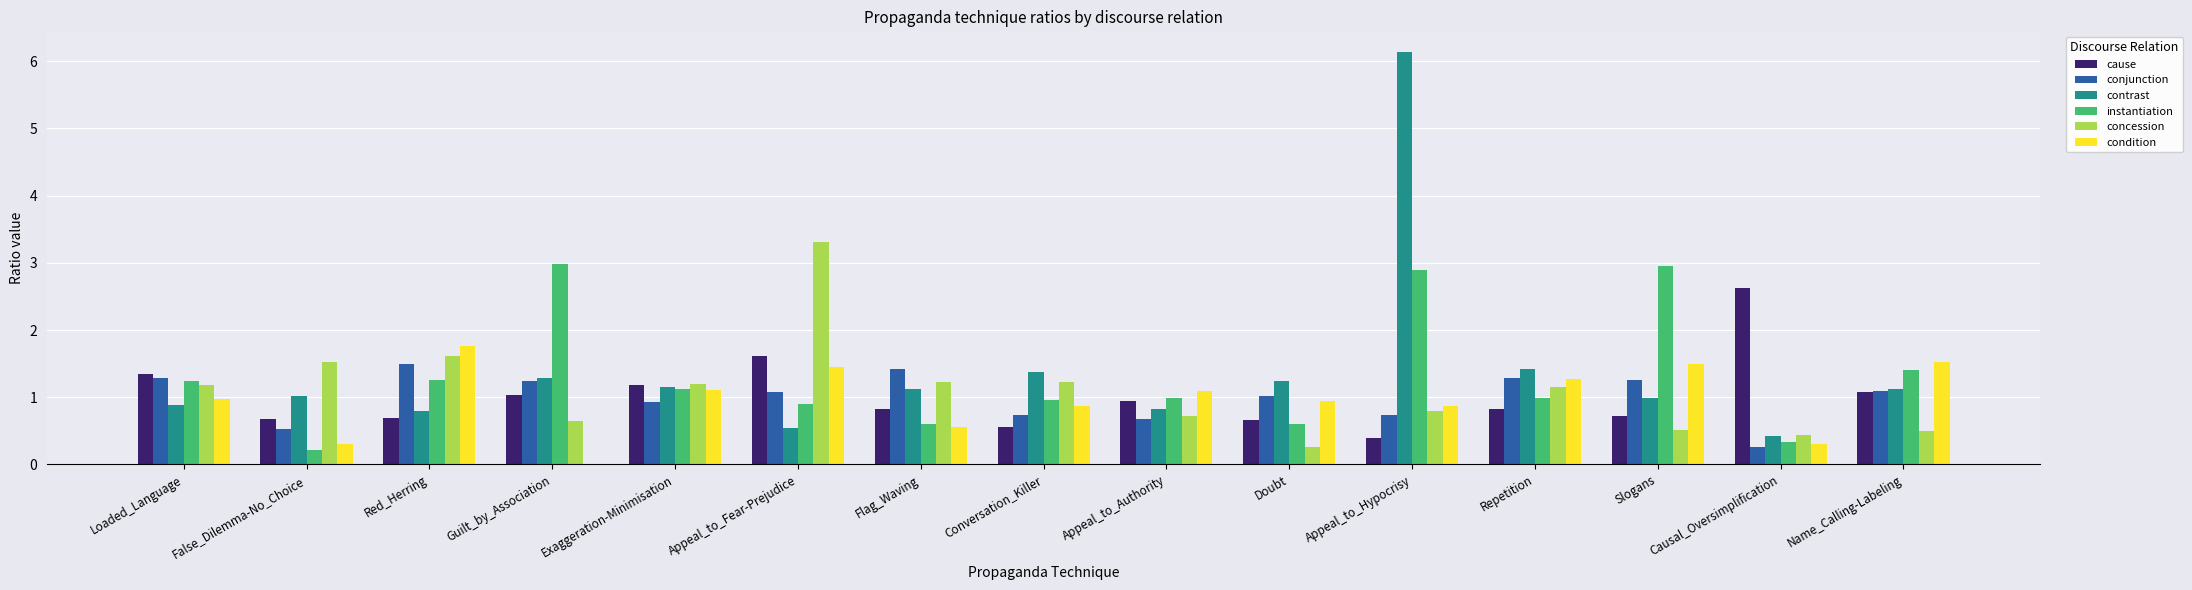

Which series changed the most between Flag_Waving and Causal_Oversimplification?

cause